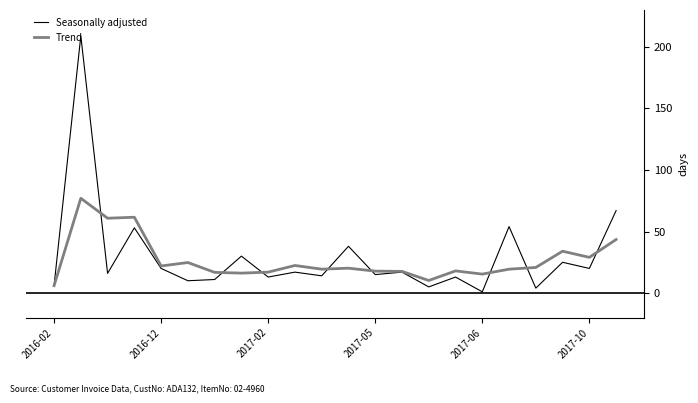

True or false: Seasonally adjusted and Trend cross at least once.

True